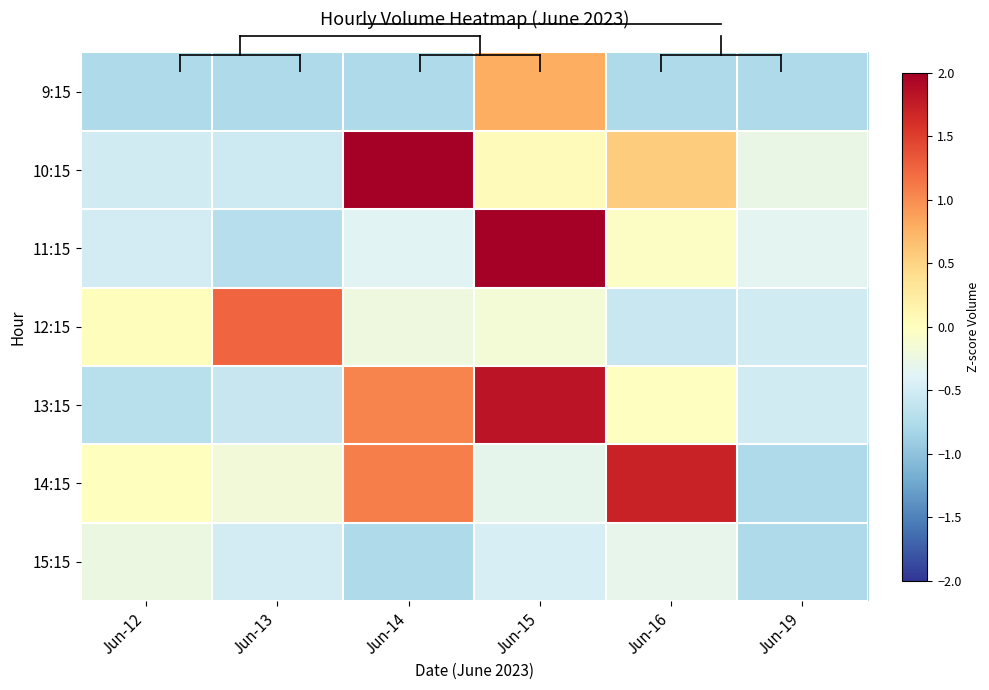

List the series in order of their peak value, highest first.

10:15, 11:15, 13:15, 14:15, 12:15, 9:15, 15:15